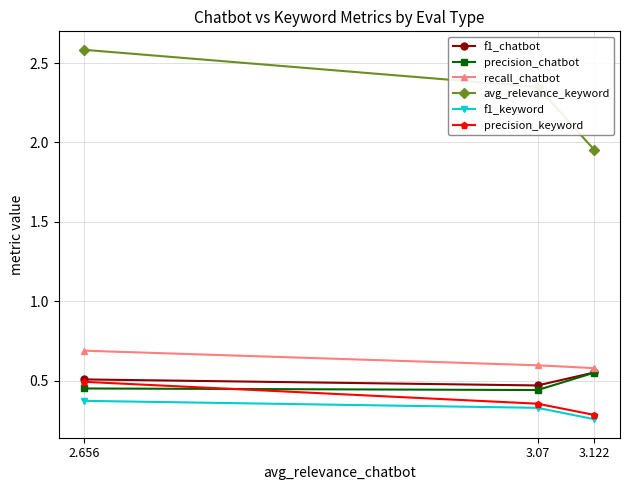

At how many categories does at least one series exceed 0?

3